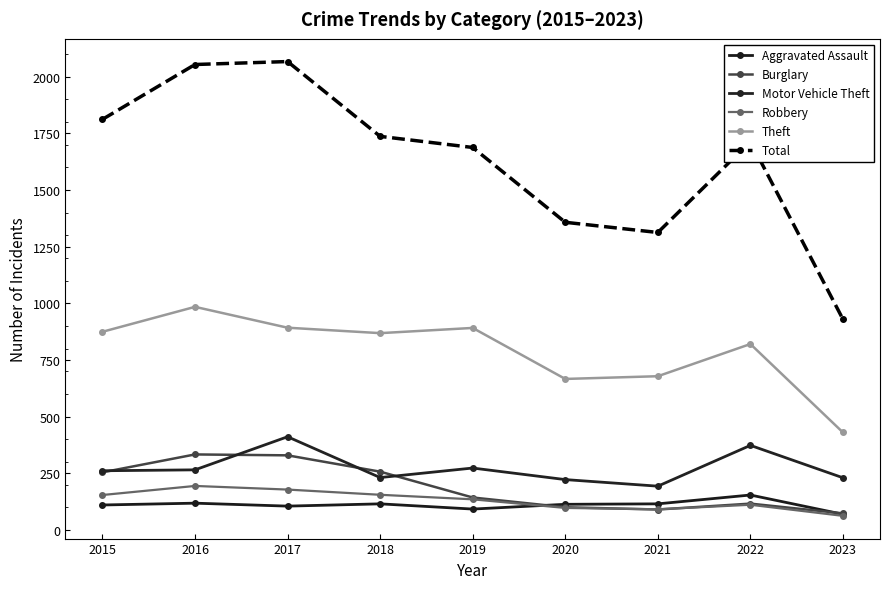

What is the difference between the second highest and second lowest values in the Theft series?

226